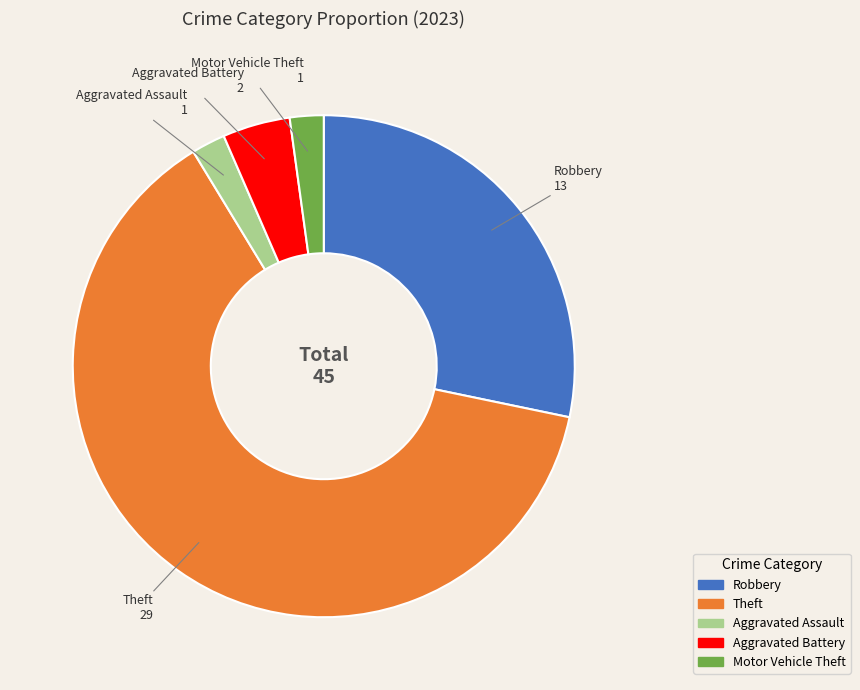

Between Theft and Aggravated Assault, which is larger?

Theft